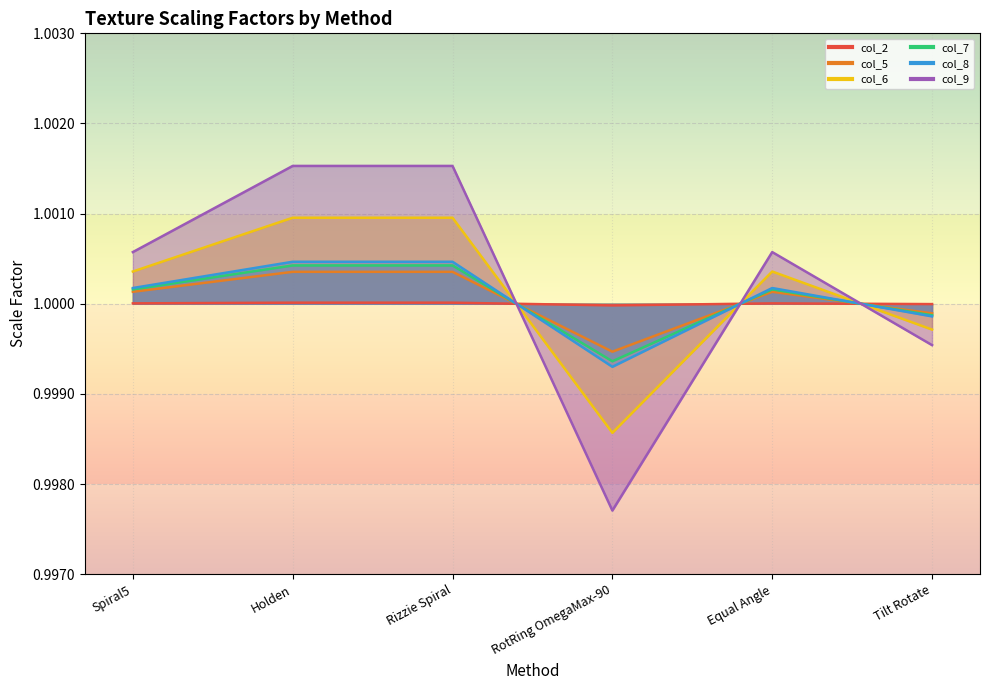

Reading left to right, what are all the values shown in this chart?

1: 1.0	1.0	1.0	1.0	1.0	1.0
2: 1.0	1.0	1.0	1.0	1.0	1.0
3: 1.0	1.0	1.0	1.0	1.0	1.0
4: 1.0	1.0	1.0	1.0	1.0	1.0
5: 1.0	1.0	1.0	1.0	1.0	1.0
6: 1.0	1.0	1.0	1.0	1.0	1.0